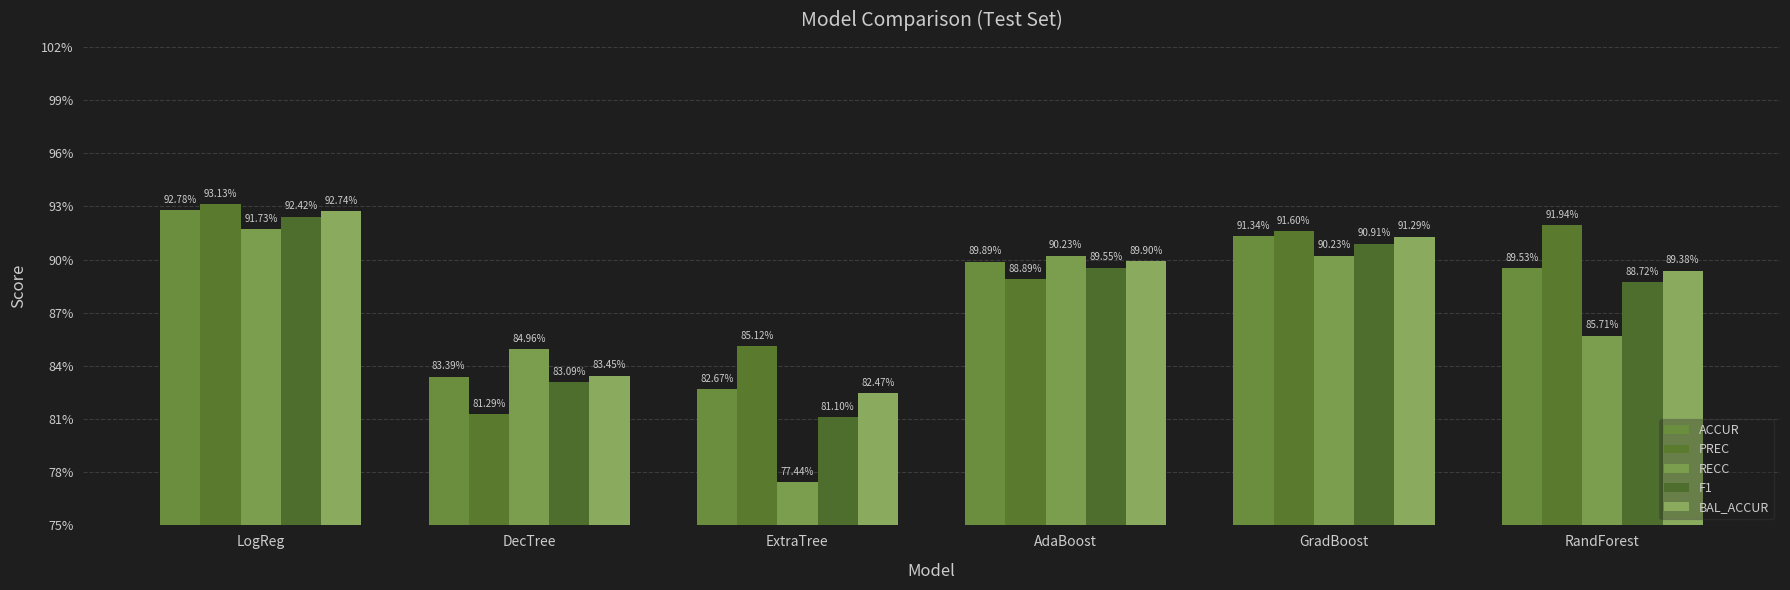

What is the label of the 3rd bar from the left?

ExtraTree